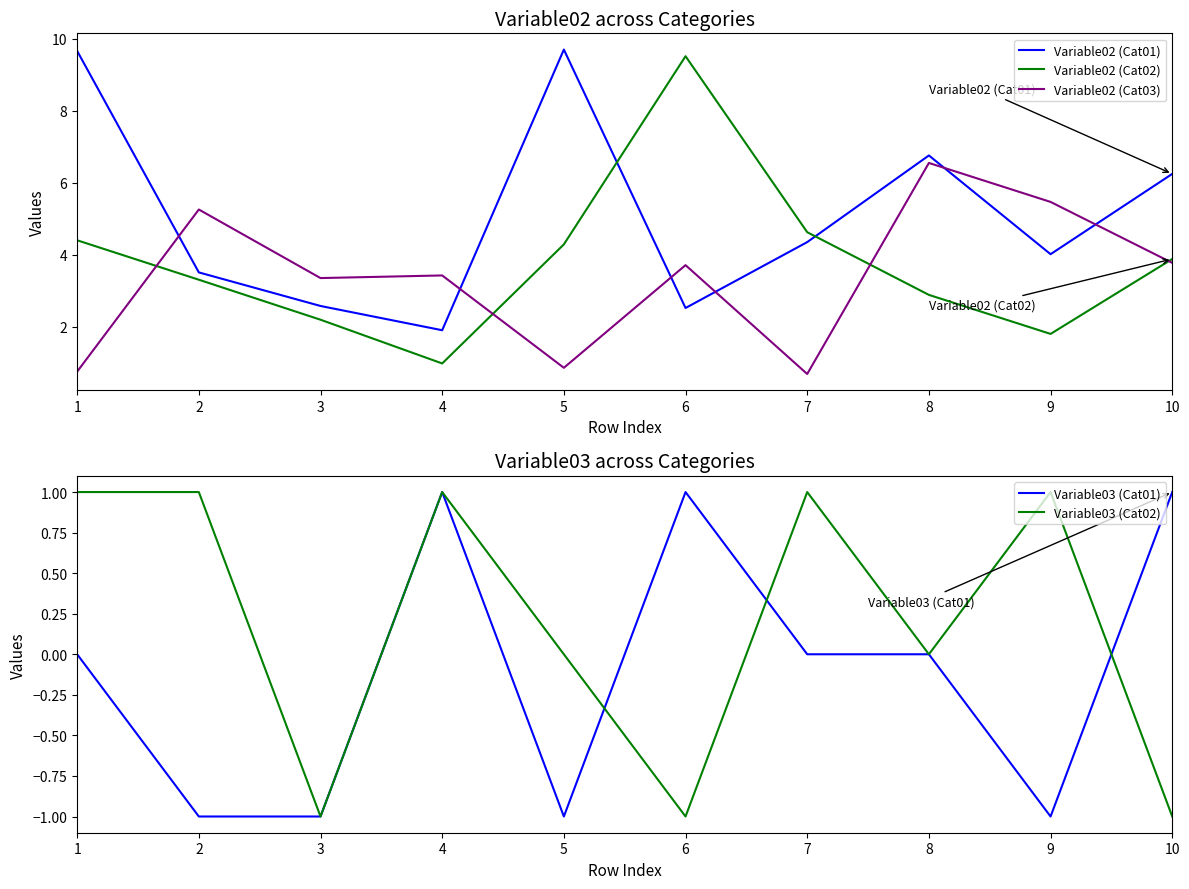

Reading right to left, list all the values displayed in this chart.

Variable02 (Cat01): 10=6.2	9=4.0	8=6.8	7=4.4	6=2.5	5=9.7	4=1.9	3=2.6	2=3.5	1=9.7
Variable02 (Cat02): 10=3.9	9=1.8	8=2.9	7=4.6	6=9.5	5=4.3	4=1.0	3=2.2	2=3.3	1=4.4
Variable02 (Cat03): 10=3.8	9=5.5	8=6.6	7=0.7	6=3.7	5=0.9	4=3.4	3=3.4	2=5.3	1=0.8
Variable03 (Cat01): 10=1.0	9=-1.0	8=0.0	7=0.0	6=1.0	5=-1.0	4=1.0	3=-1.0	2=-1.0	1=0.0
Variable03 (Cat02): 10=-1.0	9=1.0	8=0.0	7=1.0	6=-1.0	5=0.0	4=1.0	3=-1.0	2=1.0	1=1.0